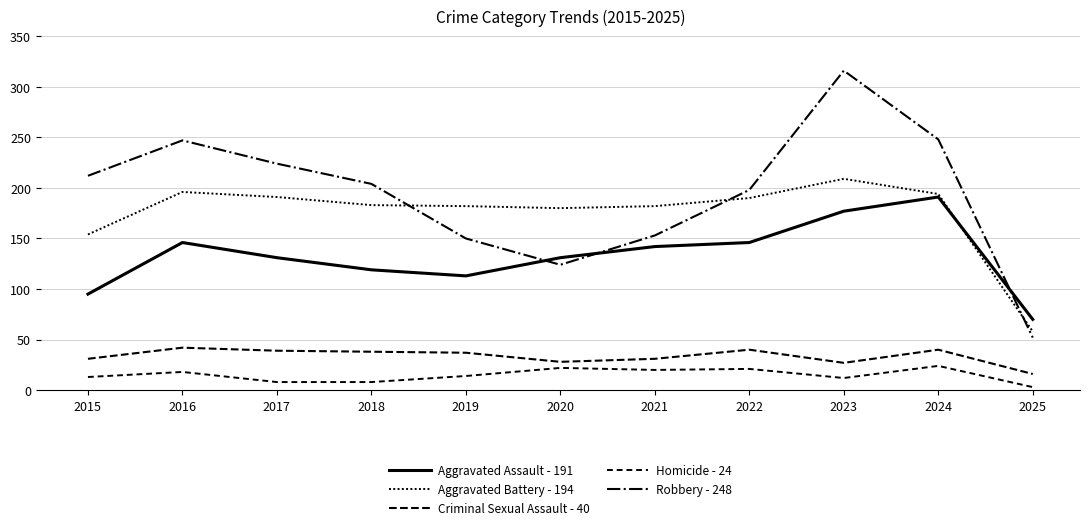

How many distinct data groups are displayed?

5